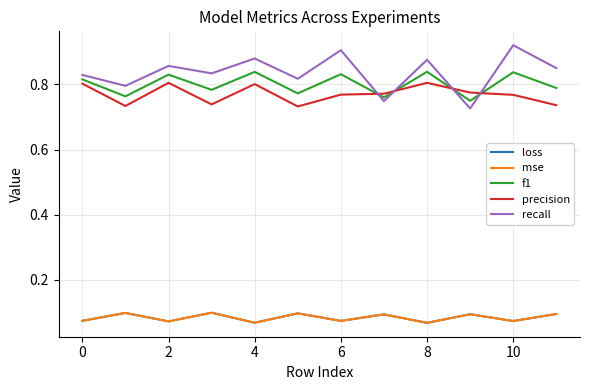

True or false: f1 and recall intersect in this chart.

True